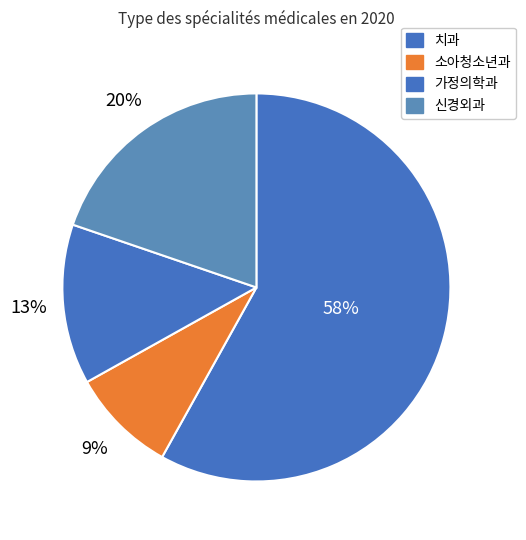

What is the smallest slice in the pie chart?

소아청소년과